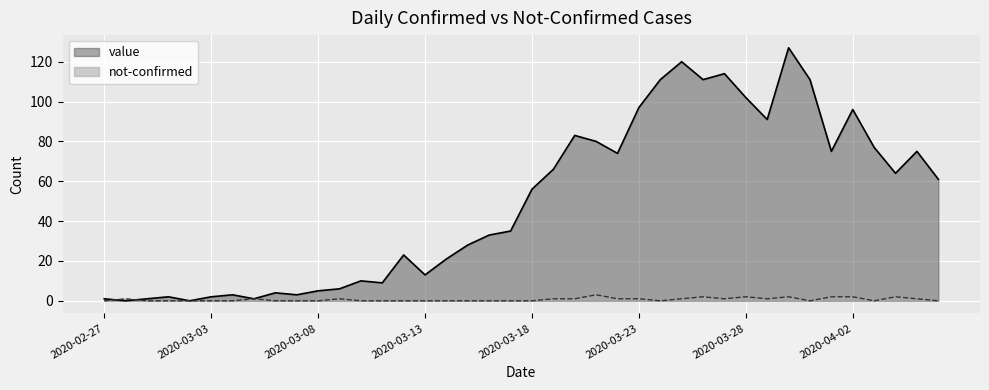

What is the total value across all series at 2020-03-11?

9